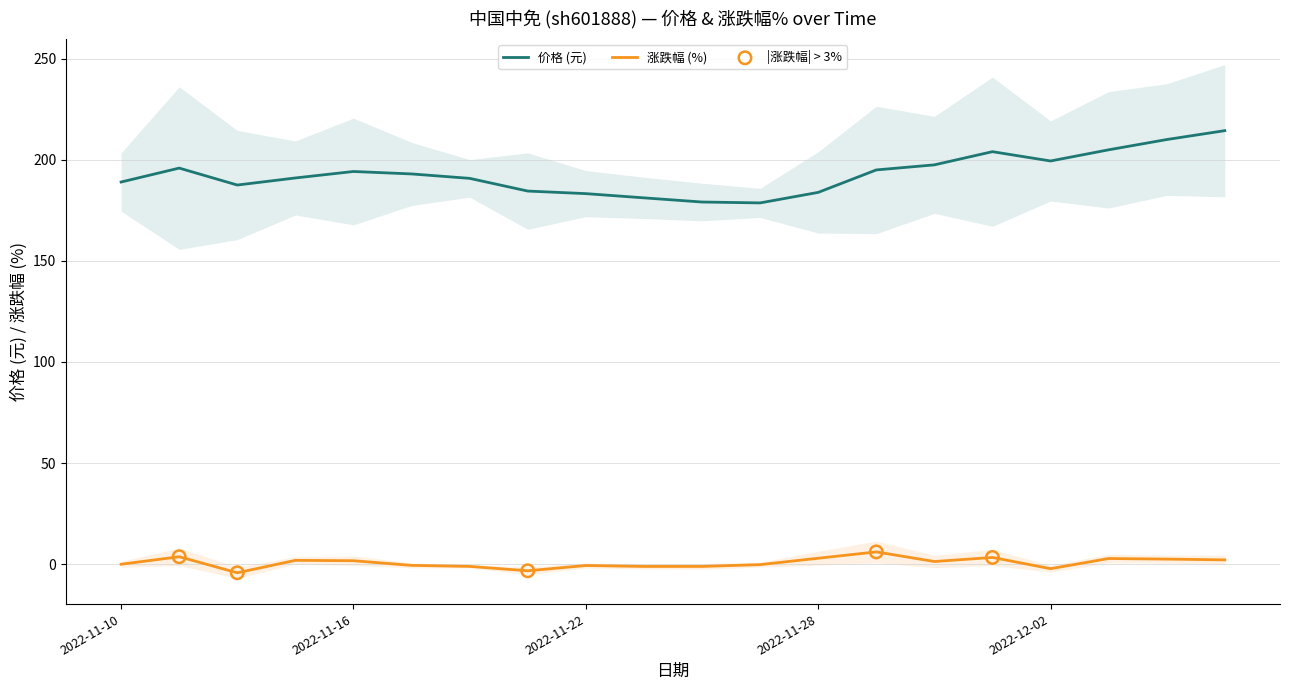

Is the value of 价格 (元) at 2022-11-10 greater than the value of 涨跌幅 (%) at 2022-11-28?

Yes